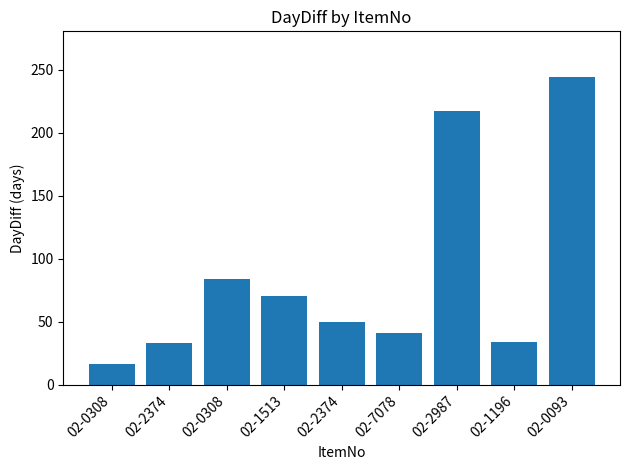

How many distinct data groups are displayed?

1